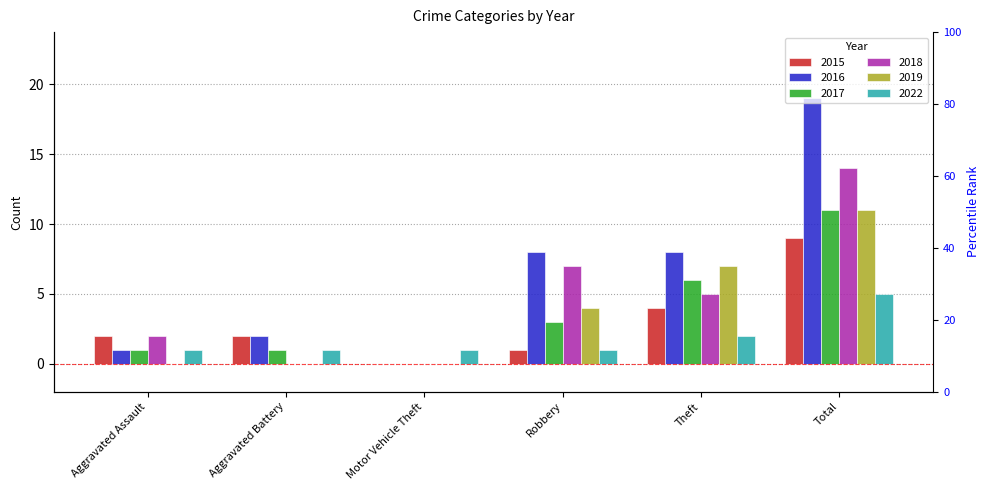

How many bars are there in total?

36